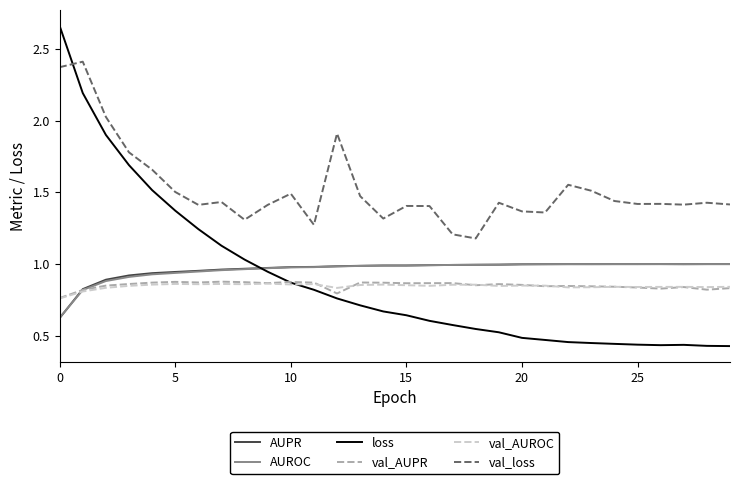

Which series has the largest total across all categories?

val_loss